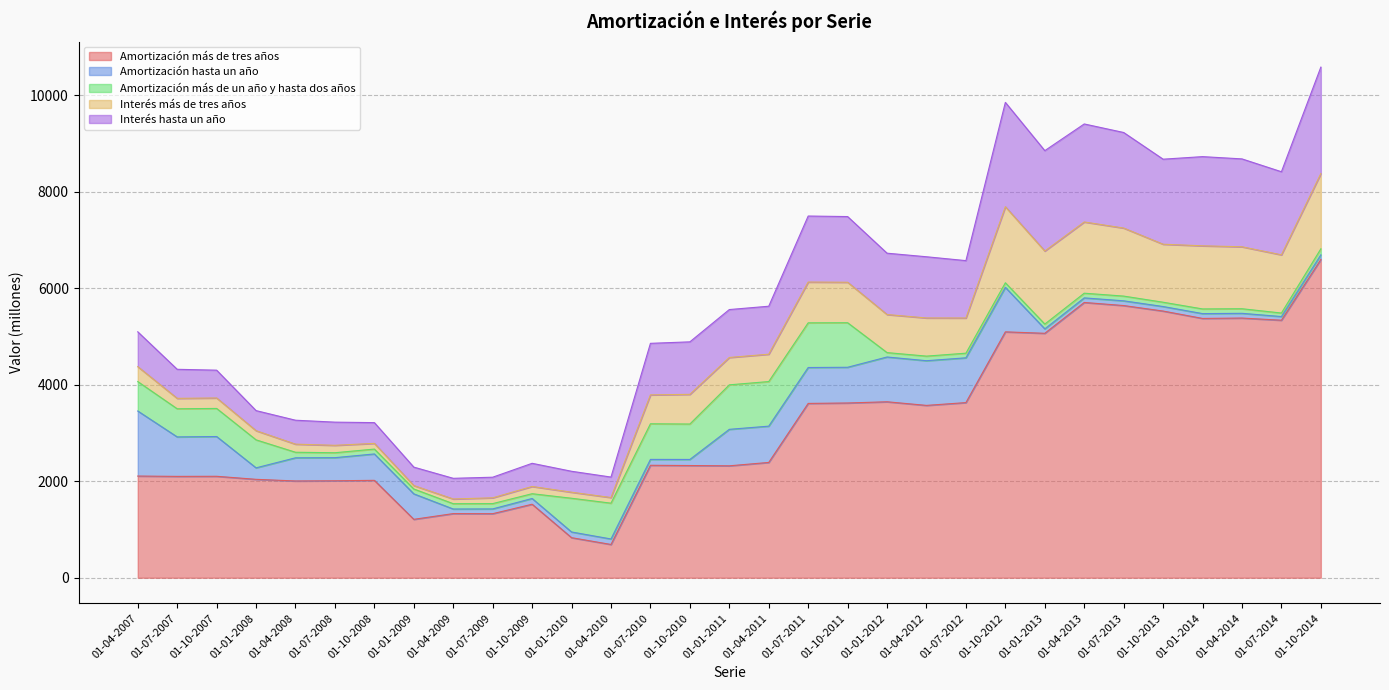

Which series has the largest total across all categories?

Amortización más de tres años